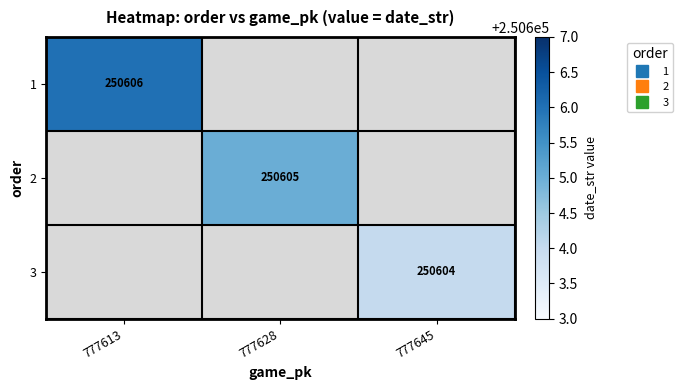

What is the minimum value for 1?

250606.0